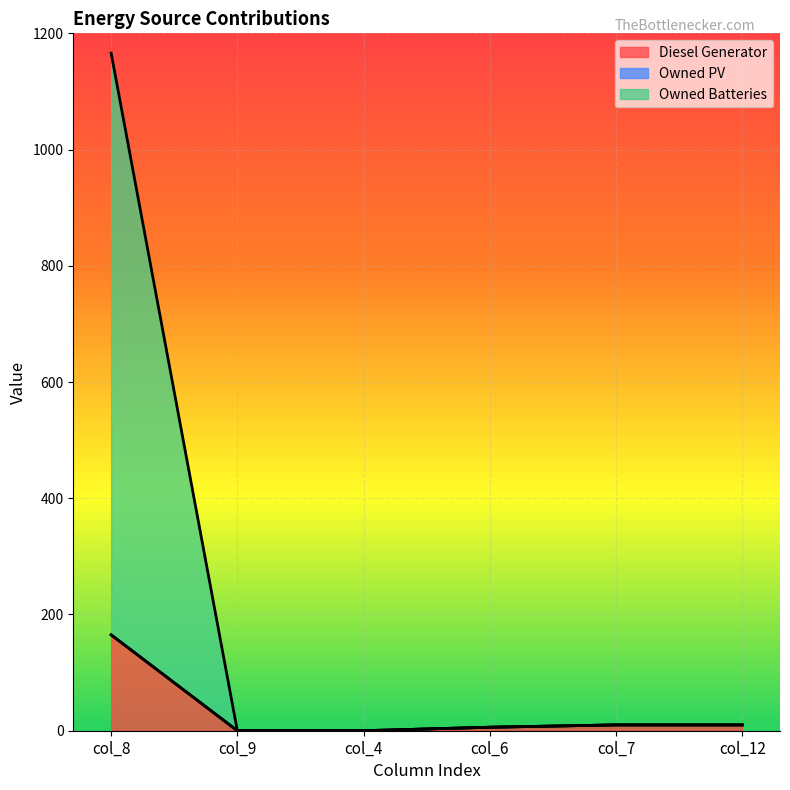

At which category is the sum across all series the highest?

col_8